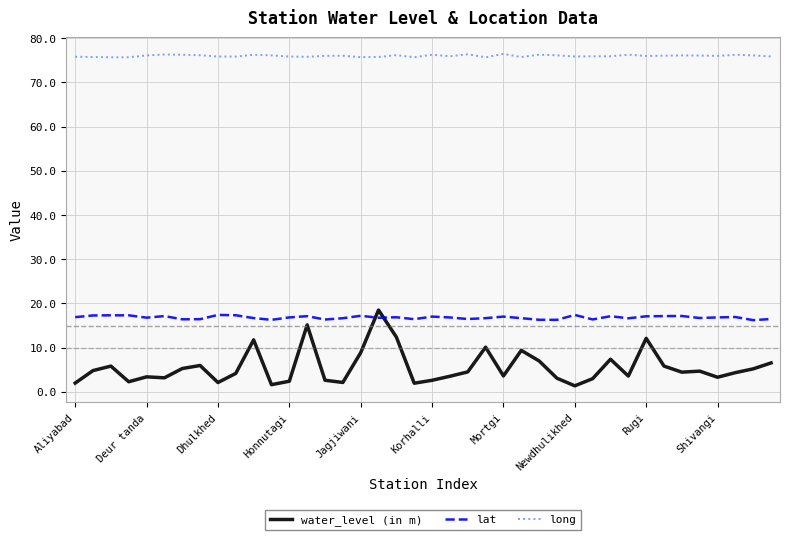

How many lines are shown in the chart?

3